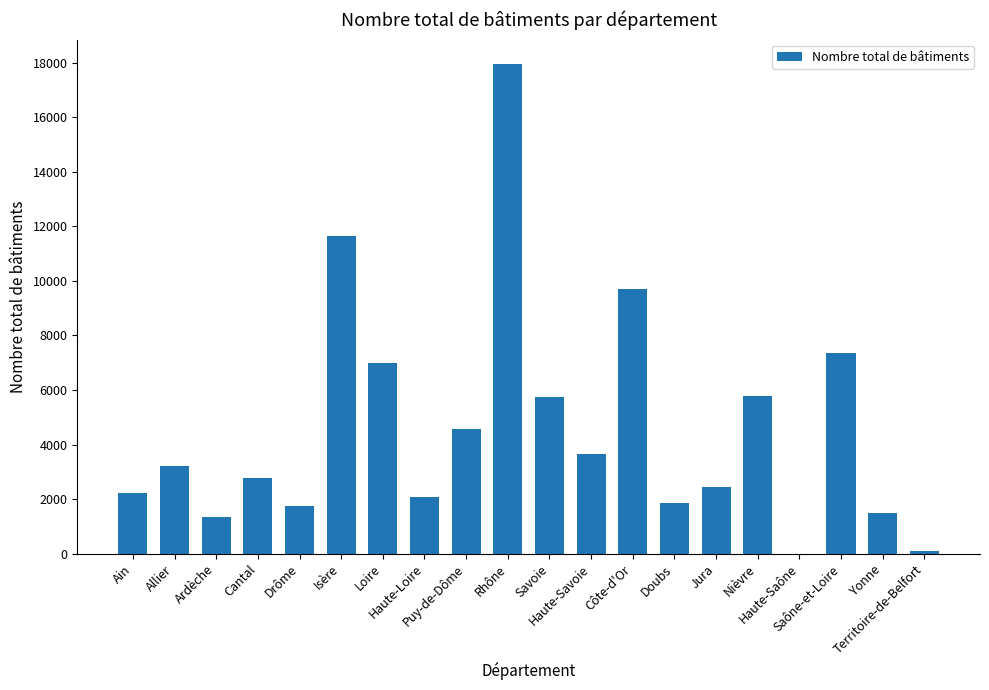

What position from the right is Haute-Savoie?

9